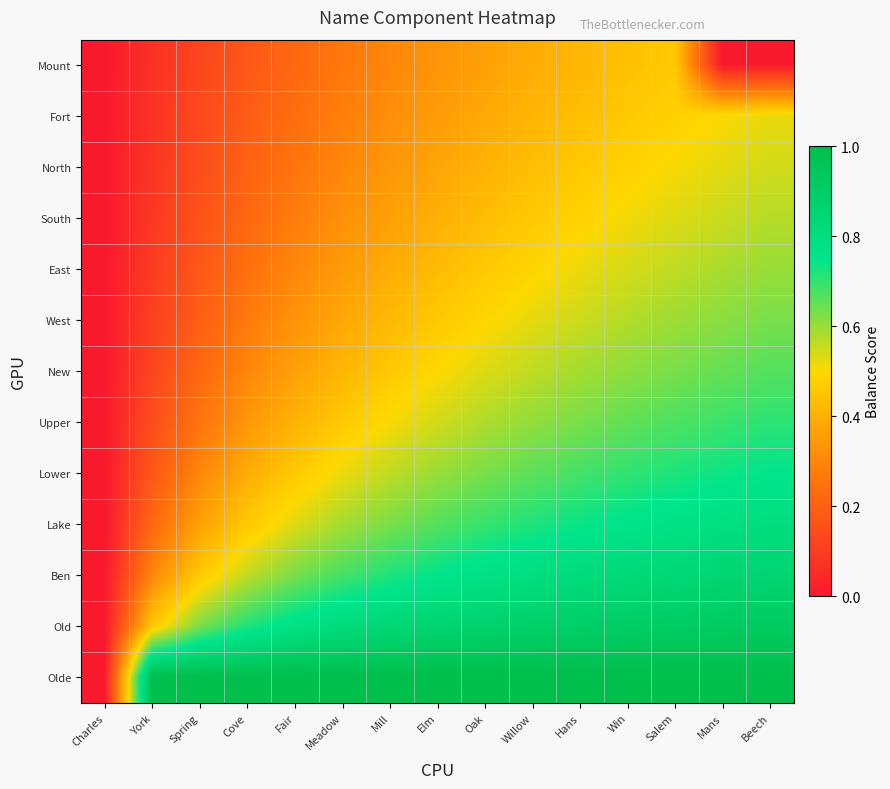

Which has a higher value, Mill or Spring?

Mill